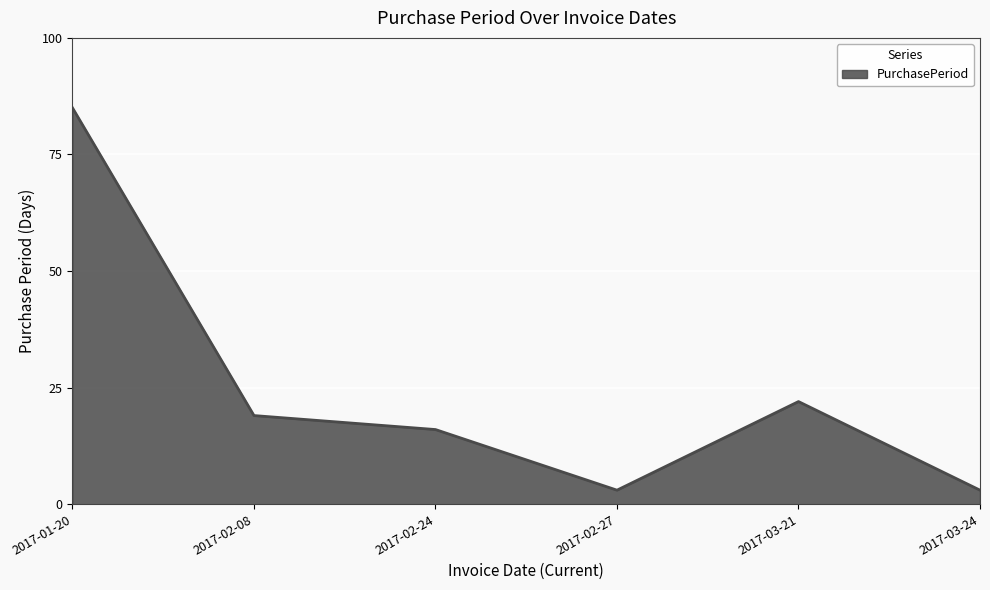

True or false: the data shows 29 at 2017-02-08.

False